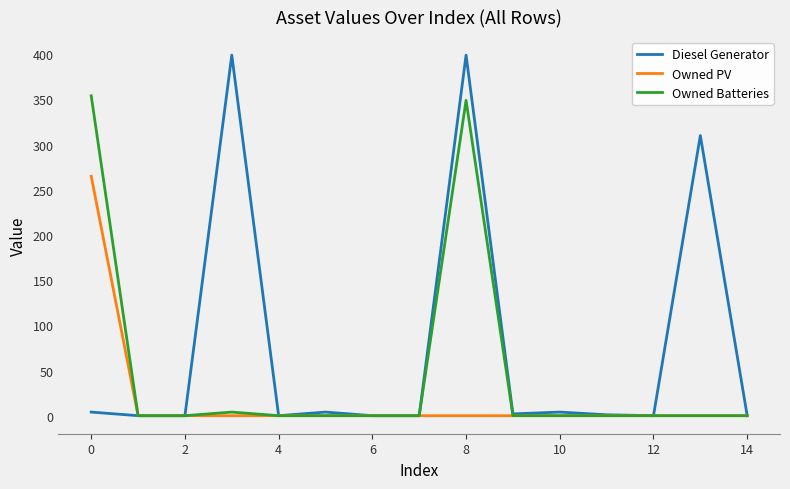

Which series has the largest total across all categories?

Diesel Generator